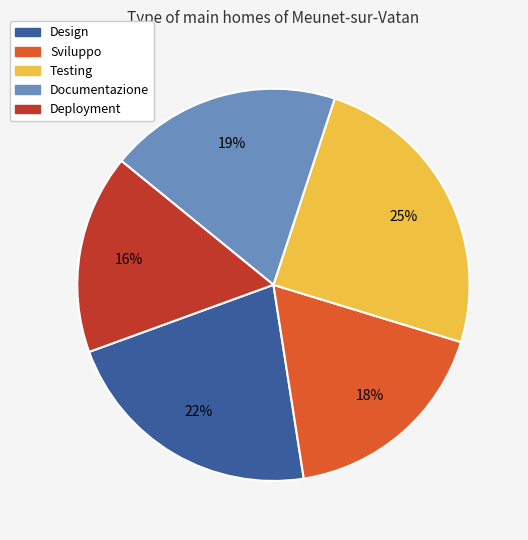

What percentage is the Documentazione slice, to the nearest percent?

19%